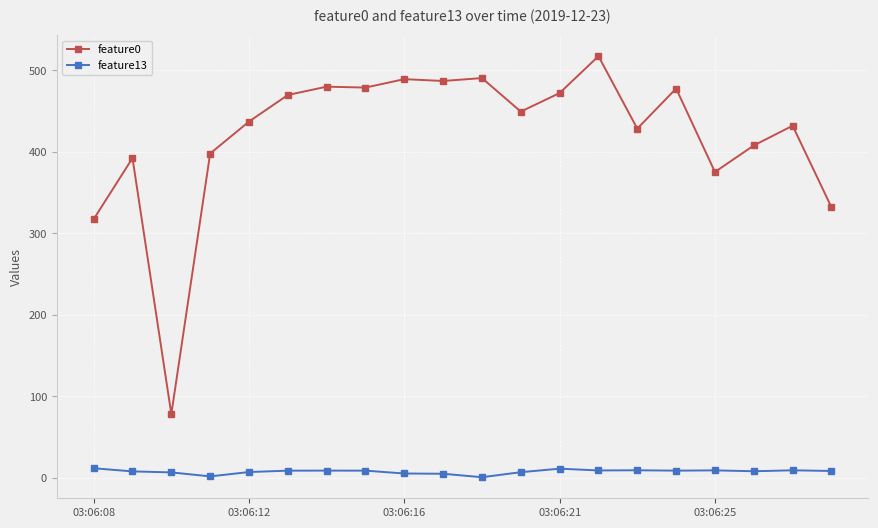

What are all the series names shown in the legend?

feature0, feature13